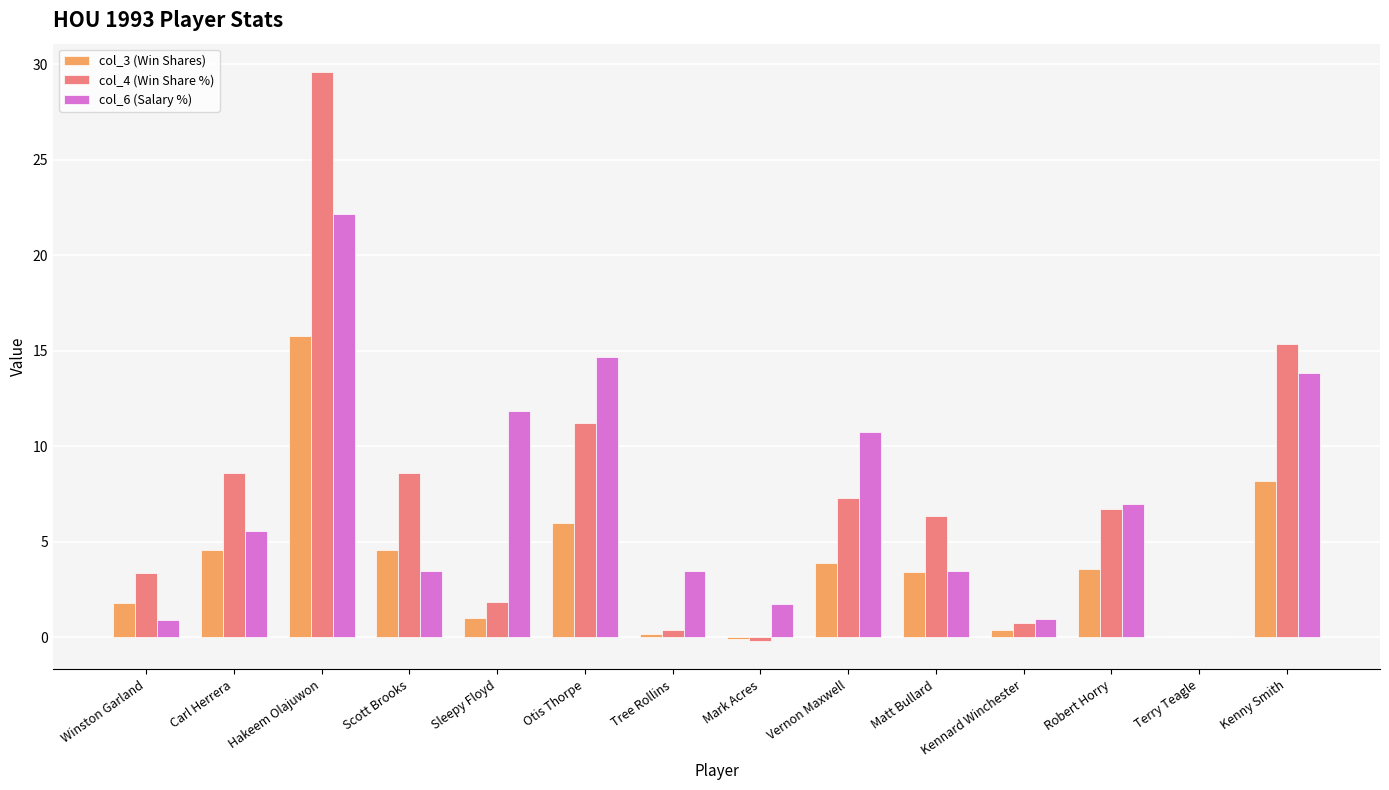

True or false: col_4 (Win Share %) has a value of 6.4 at Matt Bullard.

True